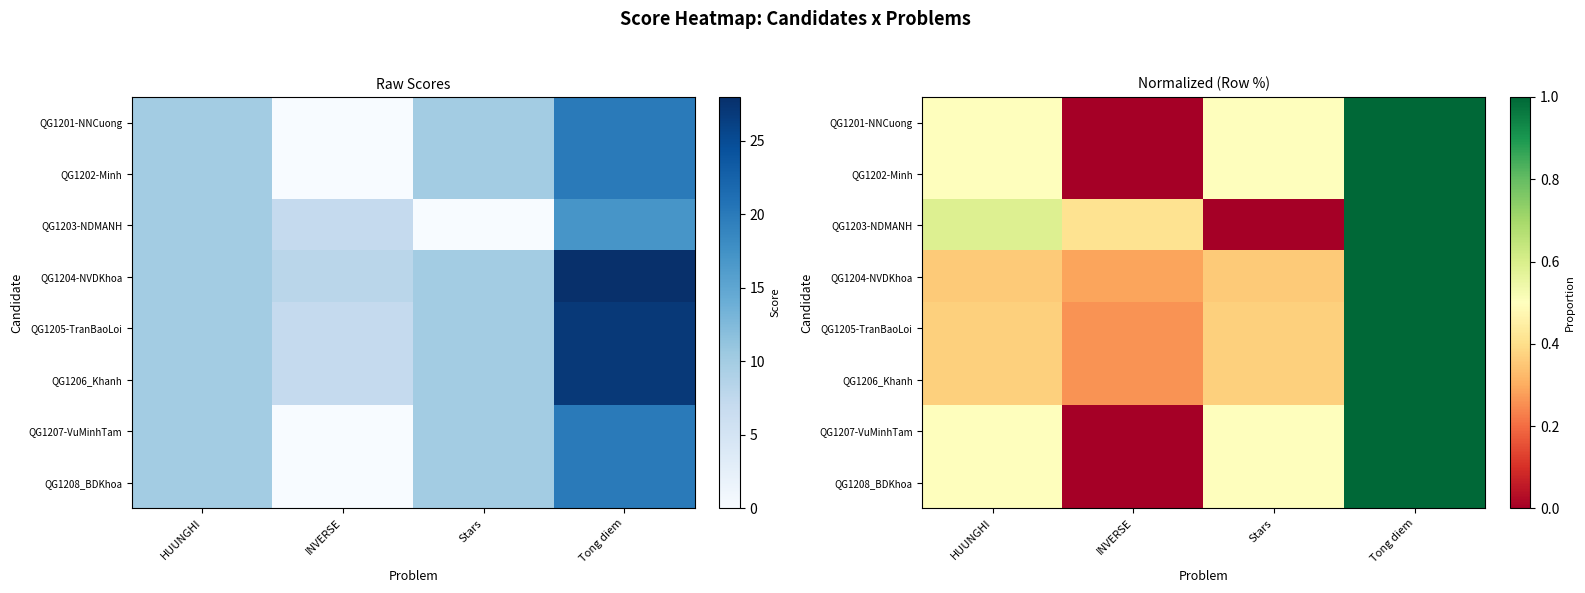

What is the difference between the maximum and minimum values in the QG1204-NVDKhoa series?

0.7